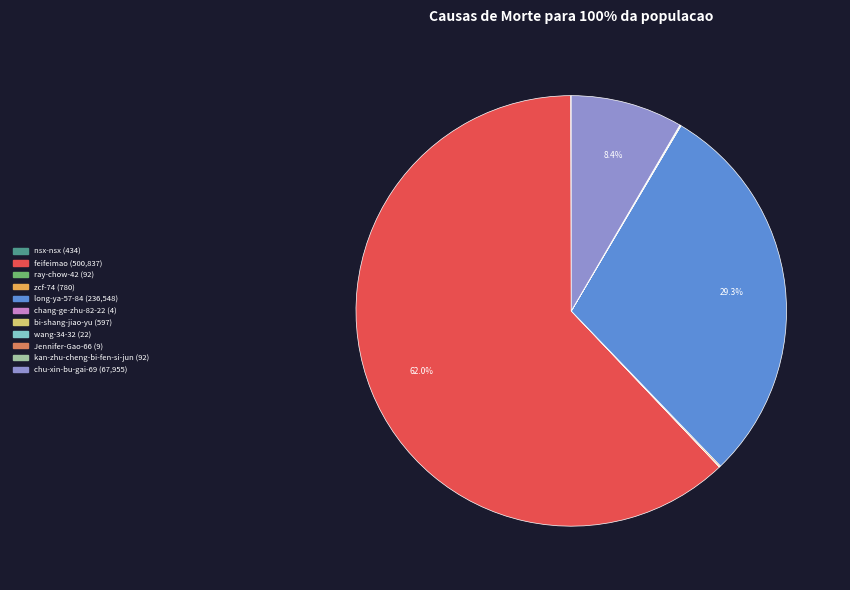

What portion of the pie excludes feifeimao?

38.0%